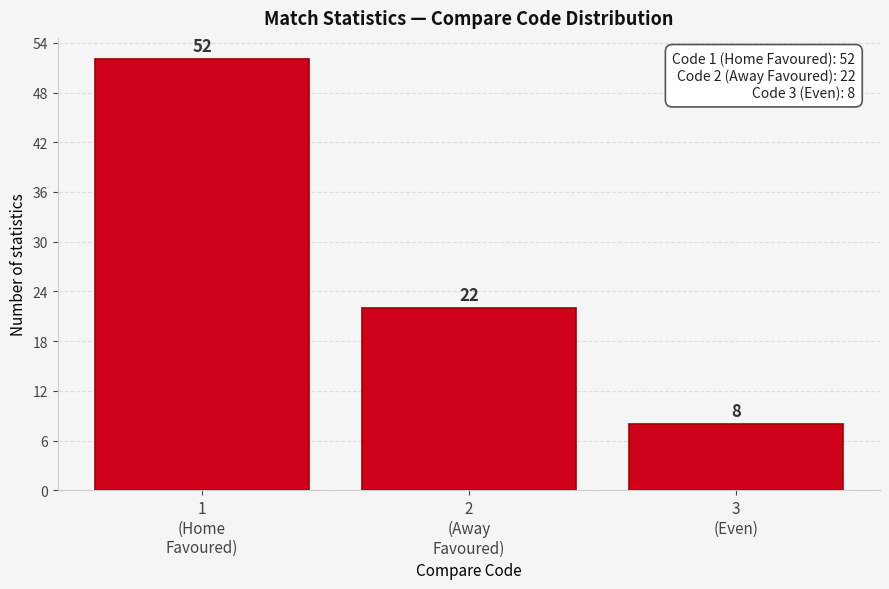

Reading right to left, transcribe all the data shown in this chart.

8	22	52